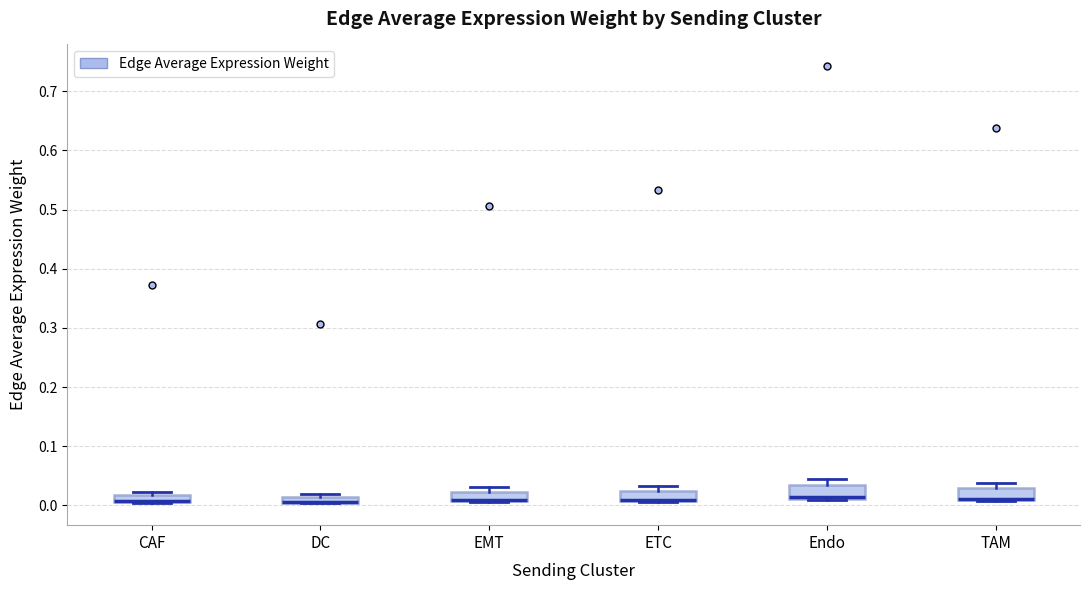

Where is the lower edge of the box for EMT on the y-axis? The values are not printed on the chart, so give them approximately, as read against the axis.

0.01